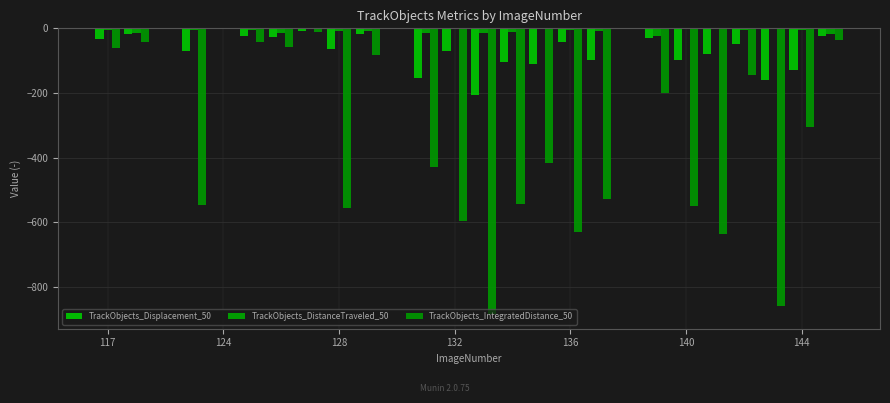

How many groups of bars are there?

26